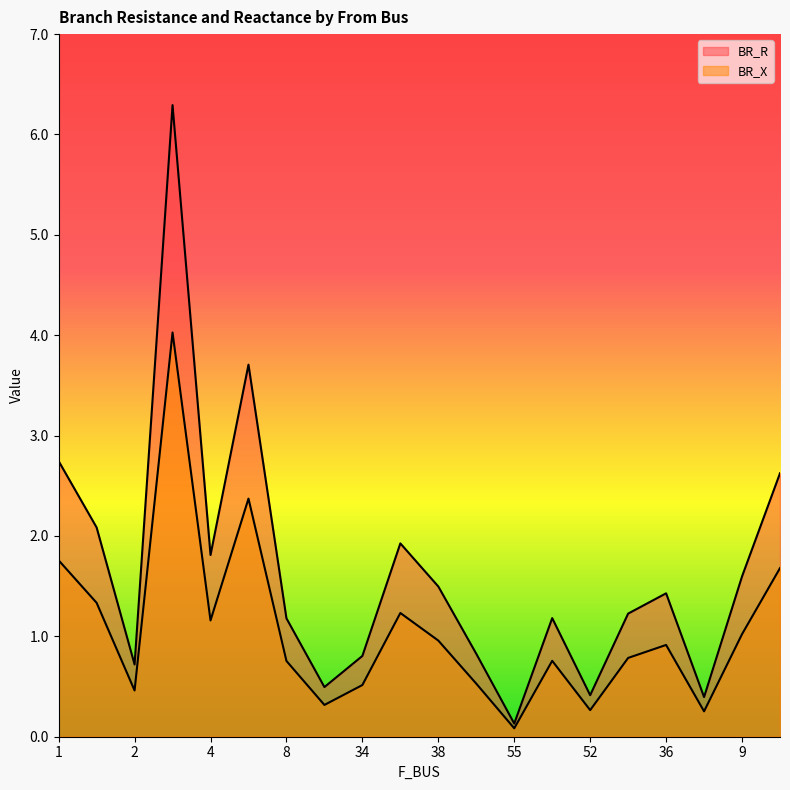

How many lines are shown in the chart?

2